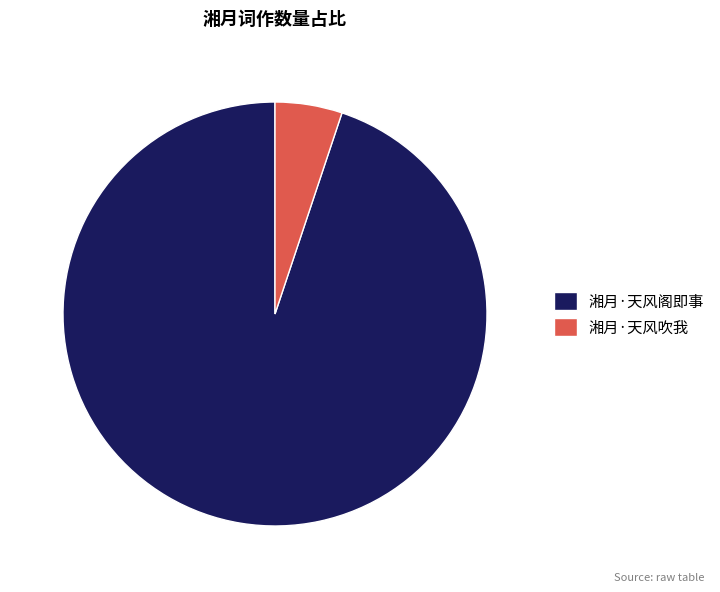

Count the number of slices in the pie.

2